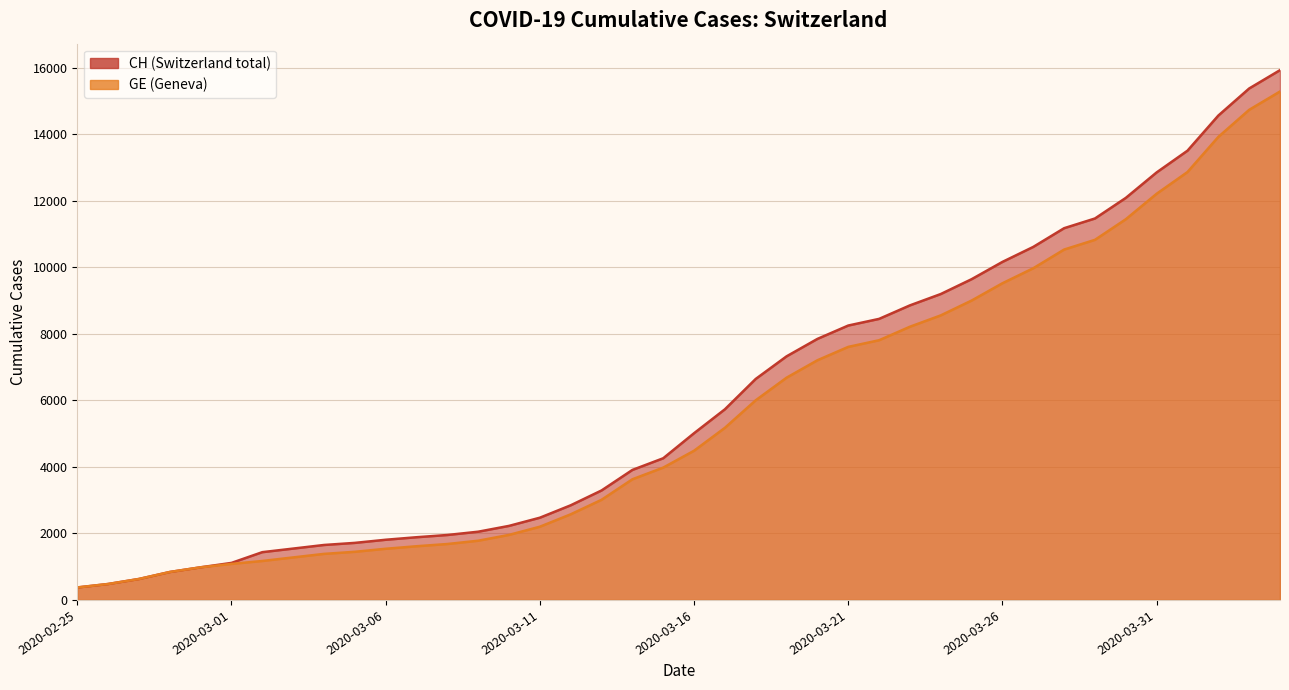

Is it true that GE equals 3298 at 2020-03-30?

False